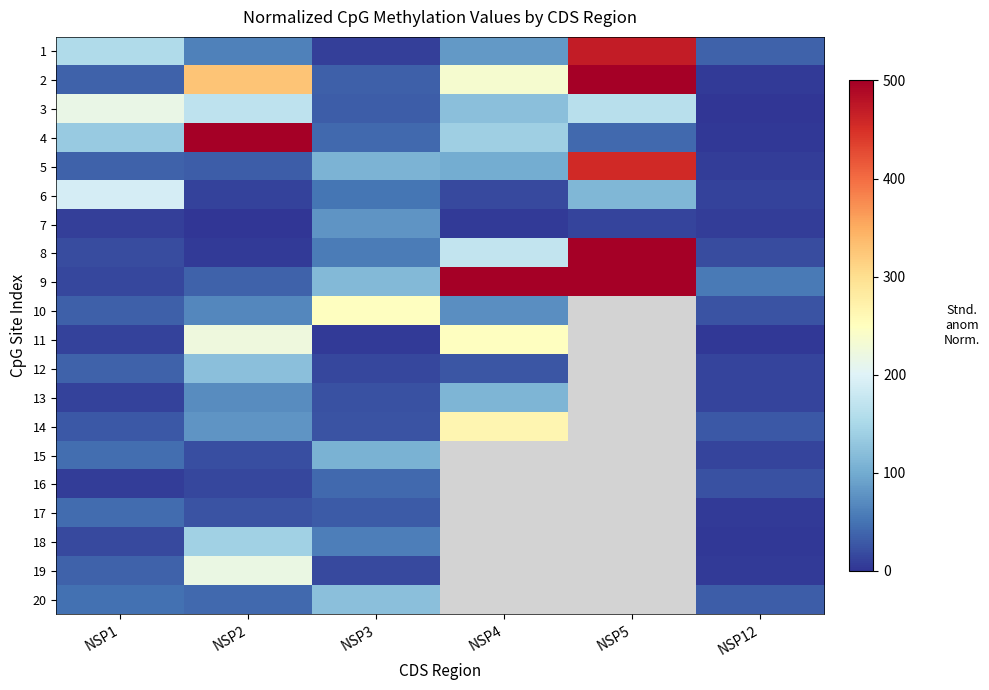

What is the highest value of the 13 series?

111.0